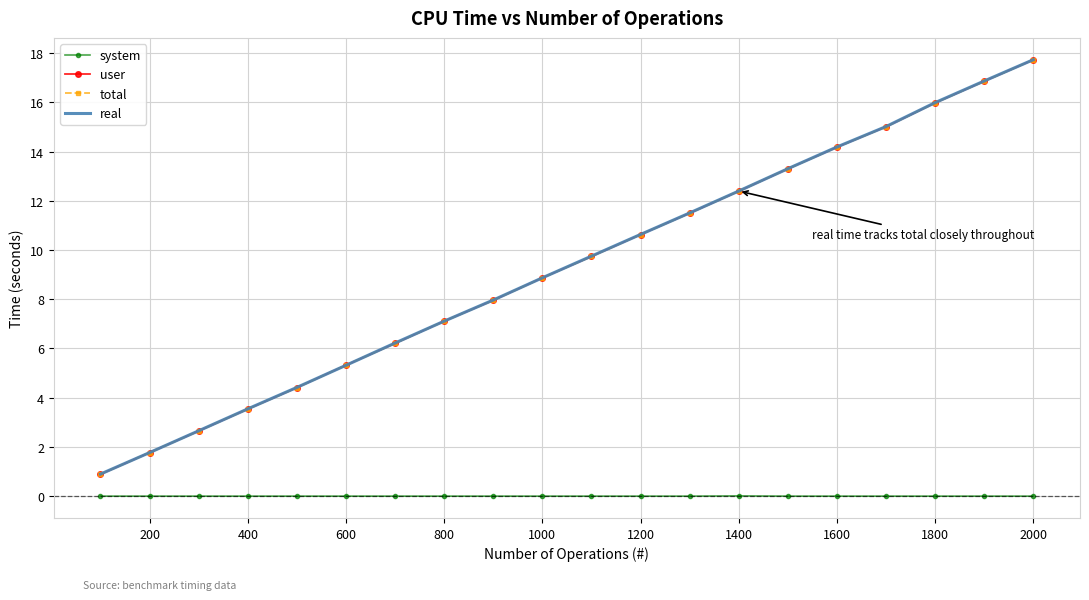

What is the maximum value shown in the chart?

17.7